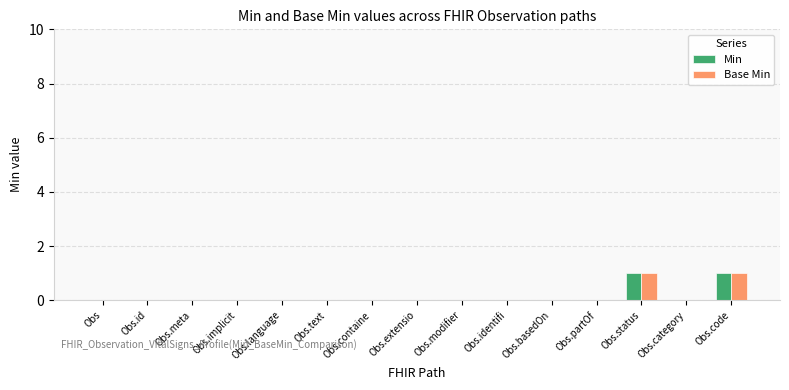

The value of Base Min at Obs.text is 0. True or false?

True